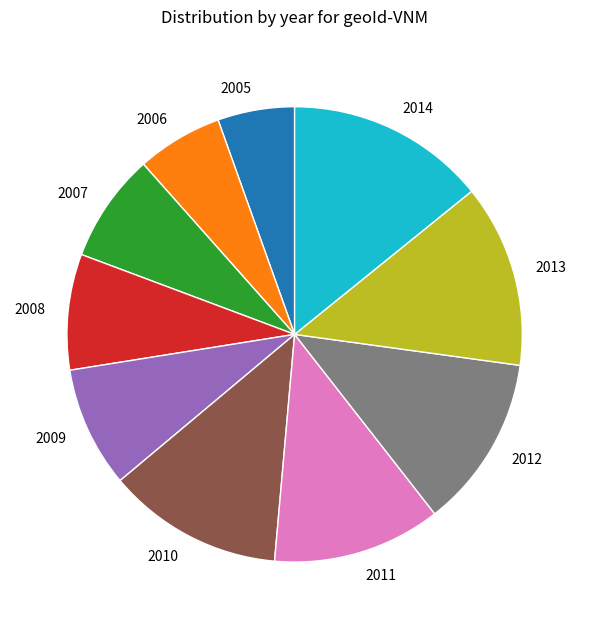

What is the largest slice in the pie chart?

2014